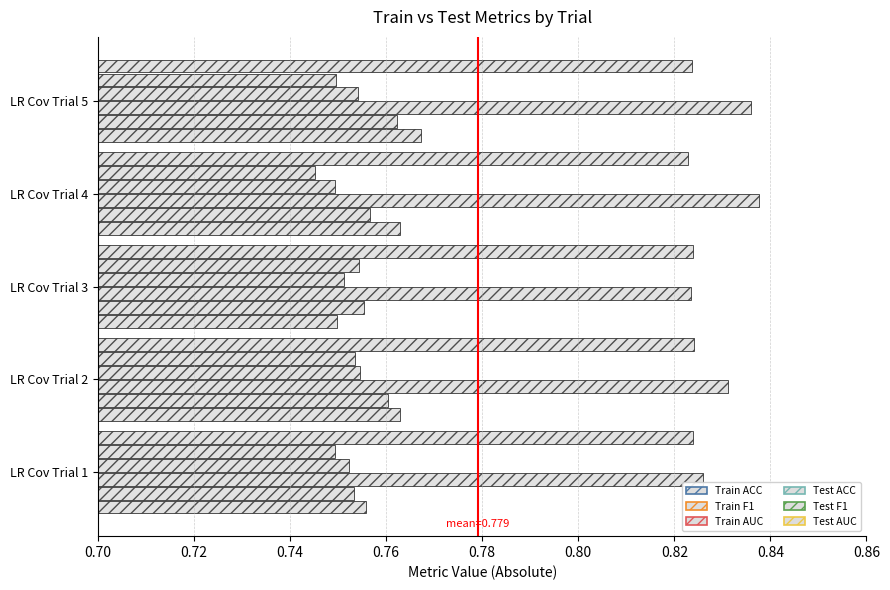

How many series are shown in this chart?

6